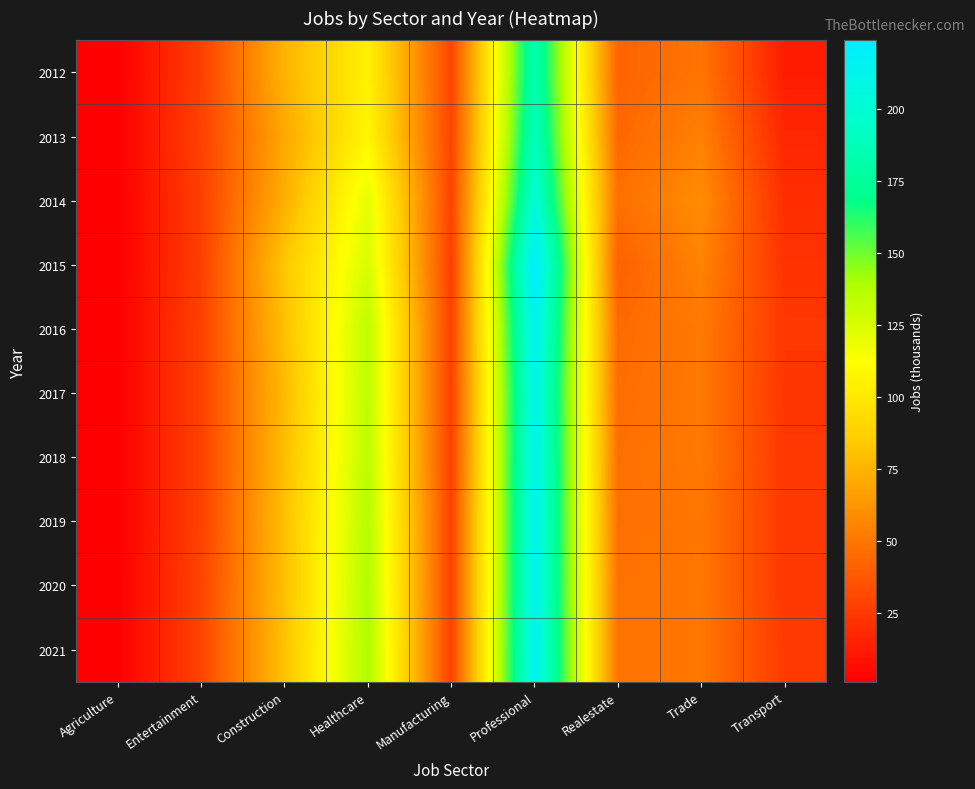

Which category has the lowest value across all series?

Agriculture